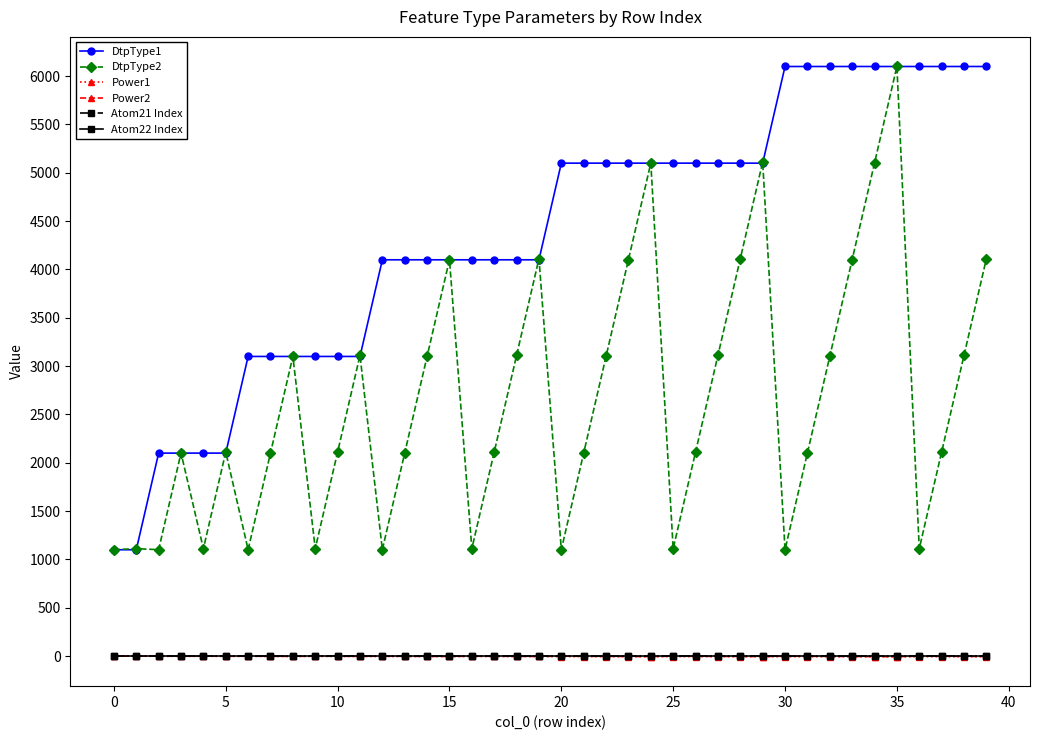

True or false: DtpType2 and Atom21 Index intersect in this chart.

False